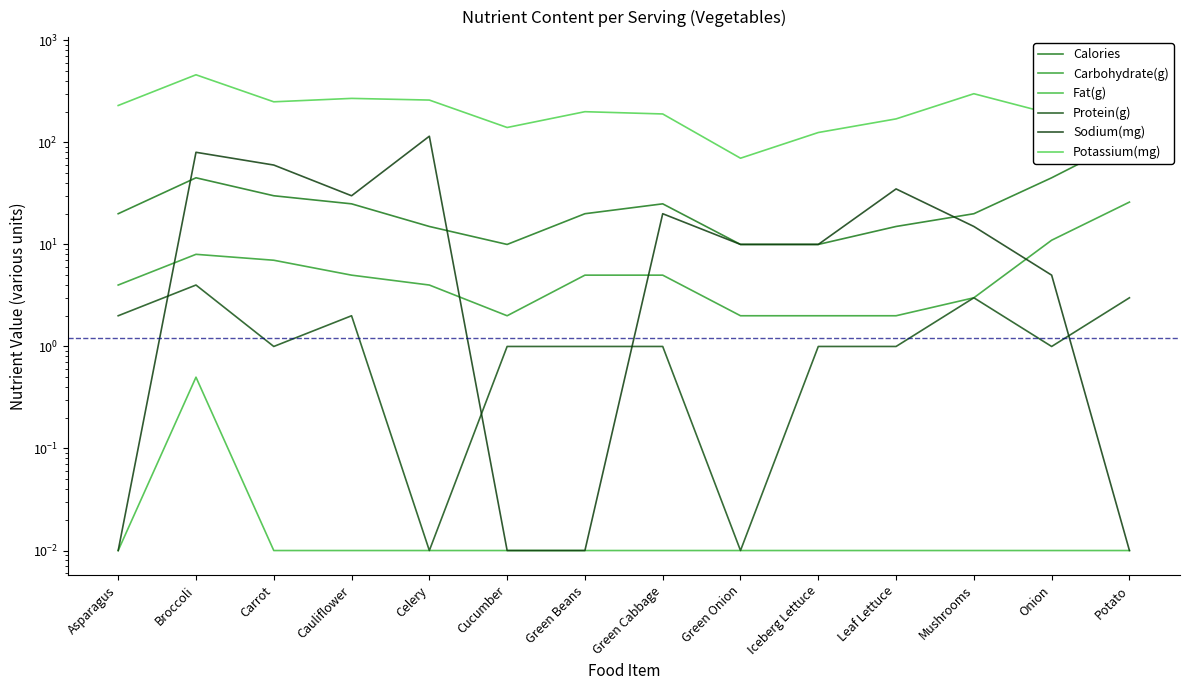

Reading right to left, transcribe all the data shown in this chart.

Calories: Potato=110.0	Onion=45.0	Mushrooms=20.0	Leaf Lettuce=15.0	Iceberg Lettuce=10.0	Green Onion=10.0	Green Cabbage=25.0	Green Beans=20.0	Cucumber=10.0	Celery=15.0	Cauliflower=25.0	Carrot=30.0	Broccoli=45.0	Asparagus=20.0
Carbohydrate(g): Potato=26.0	Onion=11.0	Mushrooms=3.0	Leaf Lettuce=2.0	Iceberg Lettuce=2.0	Green Onion=2.0	Green Cabbage=5.0	Green Beans=5.0	Cucumber=2.0	Celery=4.0	Cauliflower=5.0	Carrot=7.0	Broccoli=8.0	Asparagus=4.0
Fat(g): Potato=0.0	Onion=0.0	Mushrooms=0.0	Leaf Lettuce=0.0	Iceberg Lettuce=0.0	Green Onion=0.0	Green Cabbage=0.0	Green Beans=0.0	Cucumber=0.0	Celery=0.0	Cauliflower=0.0	Carrot=0.0	Broccoli=0.5	Asparagus=0.0
Protein(g): Potato=3.0	Onion=1.0	Mushrooms=3.0	Leaf Lettuce=1.0	Iceberg Lettuce=1.0	Green Onion=0.0	Green Cabbage=1.0	Green Beans=1.0	Cucumber=1.0	Celery=0.0	Cauliflower=2.0	Carrot=1.0	Broccoli=4.0	Asparagus=2.0
Sodium(mg): Potato=0.0	Onion=5.0	Mushrooms=15.0	Leaf Lettuce=35.0	Iceberg Lettuce=10.0	Green Onion=10.0	Green Cabbage=20.0	Green Beans=0.0	Cucumber=0.0	Celery=115.0	Cauliflower=30.0	Carrot=60.0	Broccoli=80.0	Asparagus=0.0
Potassium(mg): Potato=620.0	Onion=190.0	Mushrooms=300.0	Leaf Lettuce=170.0	Iceberg Lettuce=125.0	Green Onion=70.0	Green Cabbage=190.0	Green Beans=200.0	Cucumber=140.0	Celery=260.0	Cauliflower=270.0	Carrot=250.0	Broccoli=460.0	Asparagus=230.0